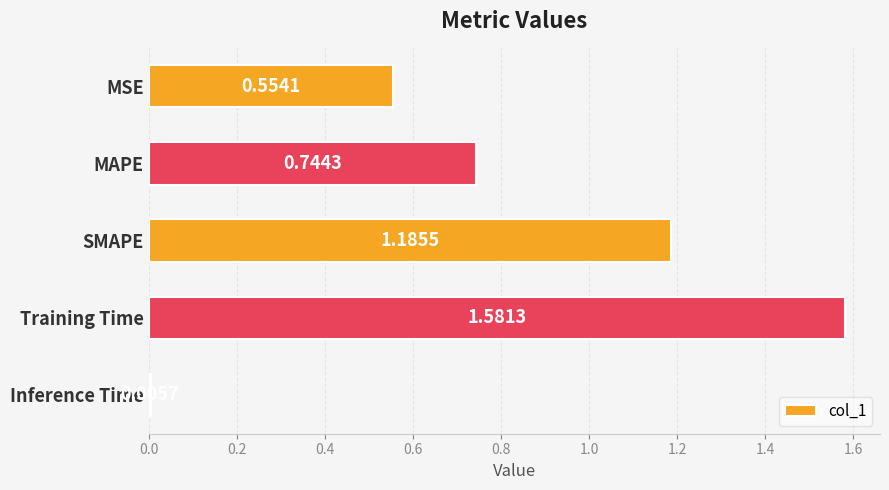

At which label is the value closest to 0?

Inference Time